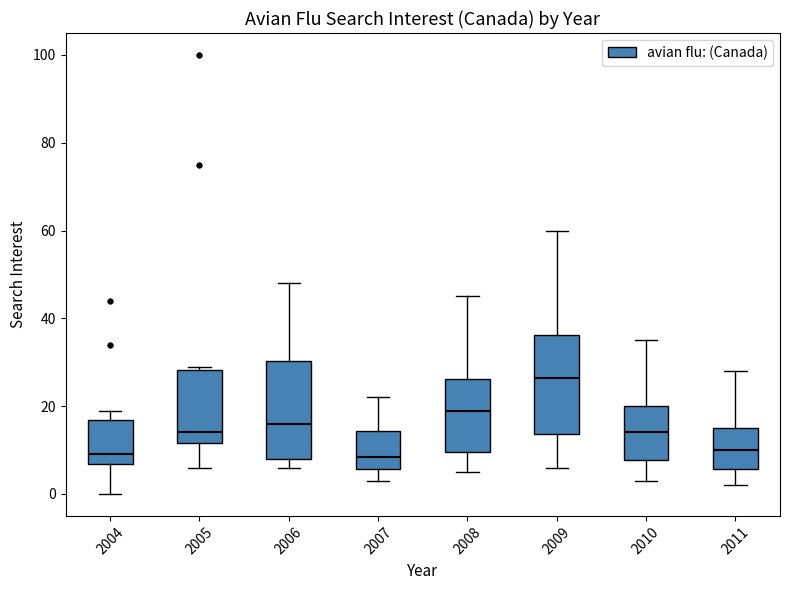

Where does the median line of the box at x = 2010 sit on the y-axis? The values are not printed on the chart, so give them approximately, as read against the axis.

14